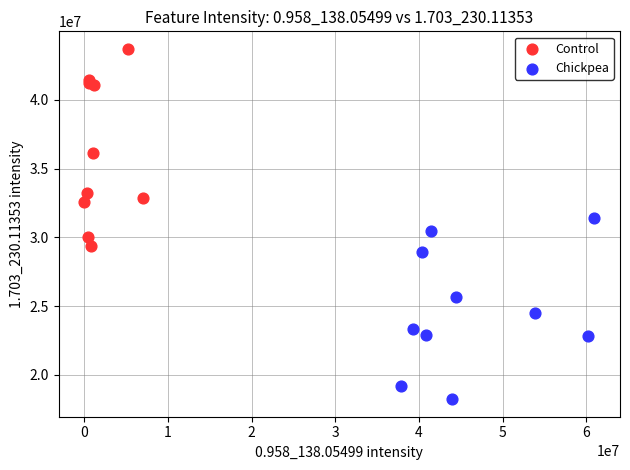

Which series reaches the minimum Y coordinate?

Chickpea